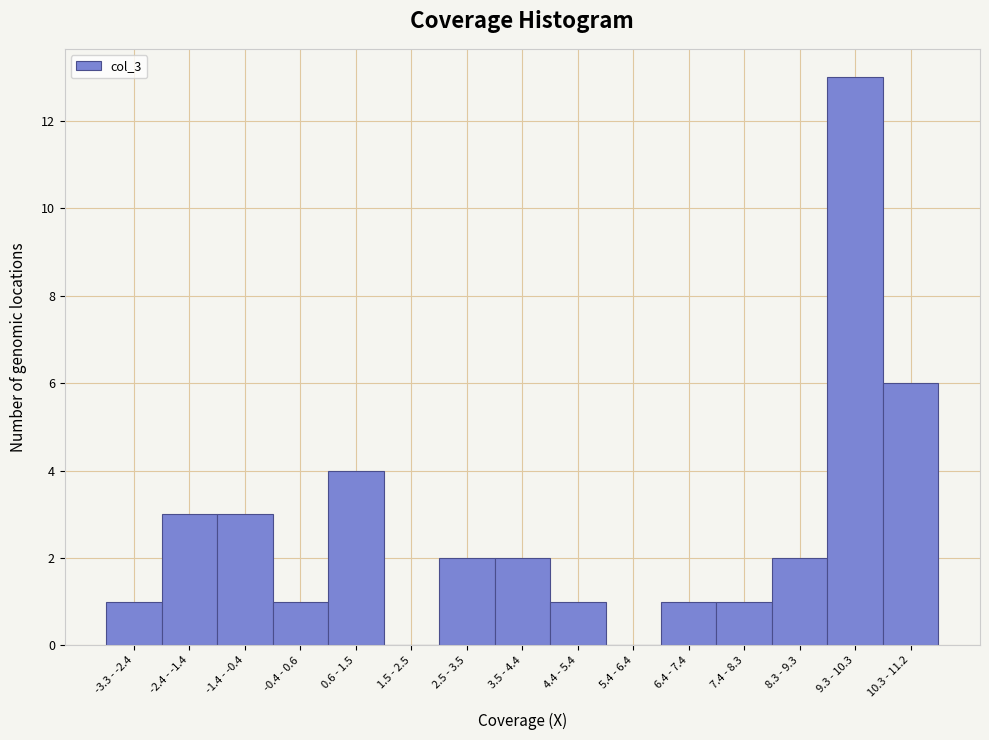

Reading left to right, transcribe all the data shown in this chart.

-3.3 - -2.4=1	-2.4 - -1.4=3	-1.4 - -0.4=3	-0.4 - 0.6=1	0.6 - 1.5=4	1.5 - 2.5=0	2.5 - 3.5=2	3.5 - 4.4=2	4.4 - 5.4=1	5.4 - 6.4=0	6.4 - 7.4=1	7.4 - 8.3=1	8.3 - 9.3=2	9.3 - 10.3=13	10.3 - 11.2=6